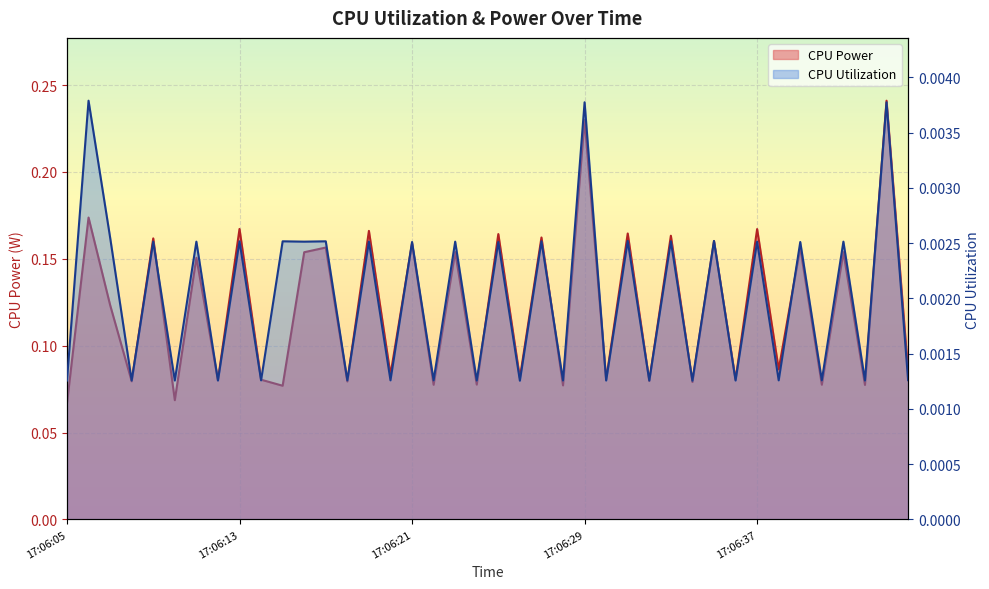

Which has a higher value, 17:06:26 or 17:06:14?

17:06:26